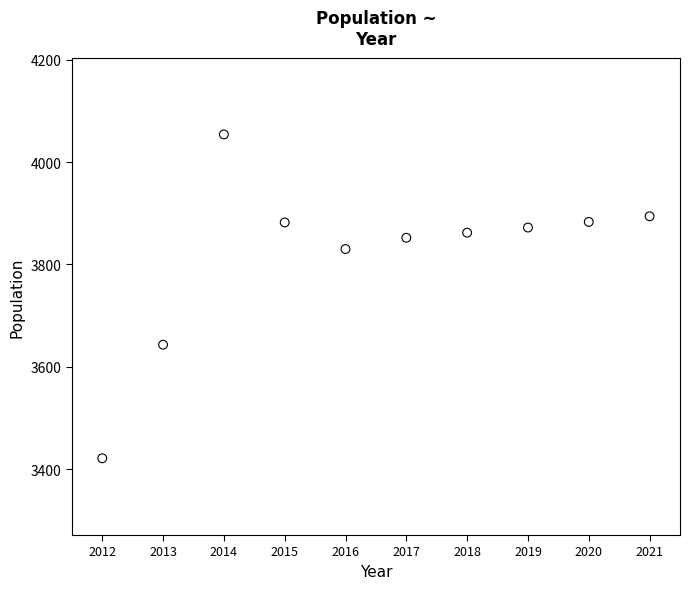

What is the range of X values (max minus min)?

9